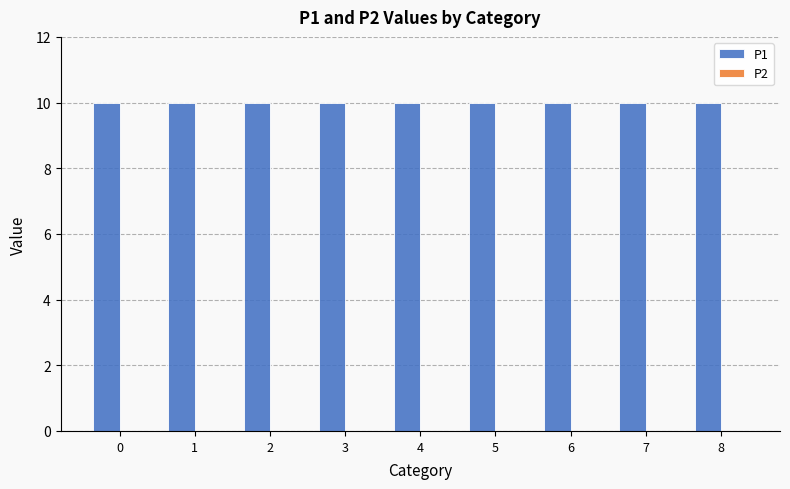

List the series in order of their overall mean, lowest first.

P2, P1